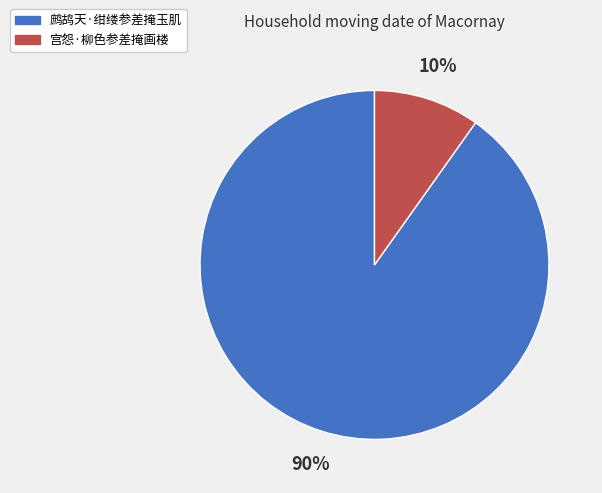

Between 鹧鸪天·绀缕参差掩玉肌 and 宫怨·柳色参差掩画楼, which is larger?

鹧鸪天·绀缕参差掩玉肌